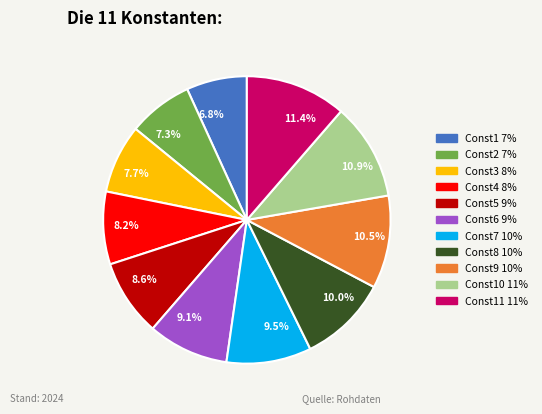

Does any single category account for the majority?

No